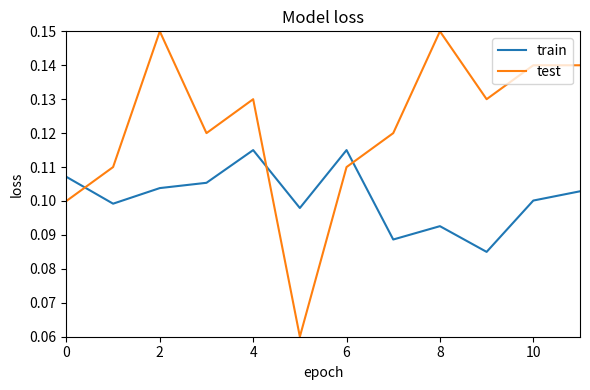

Rank the series by their average value, from lowest to highest.

train, test